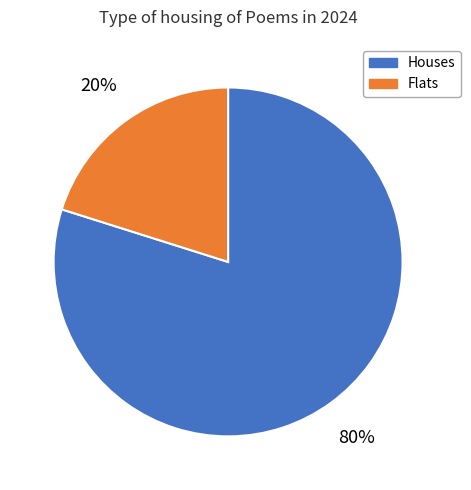

To the nearest percent, what is the average slice percentage?

50%